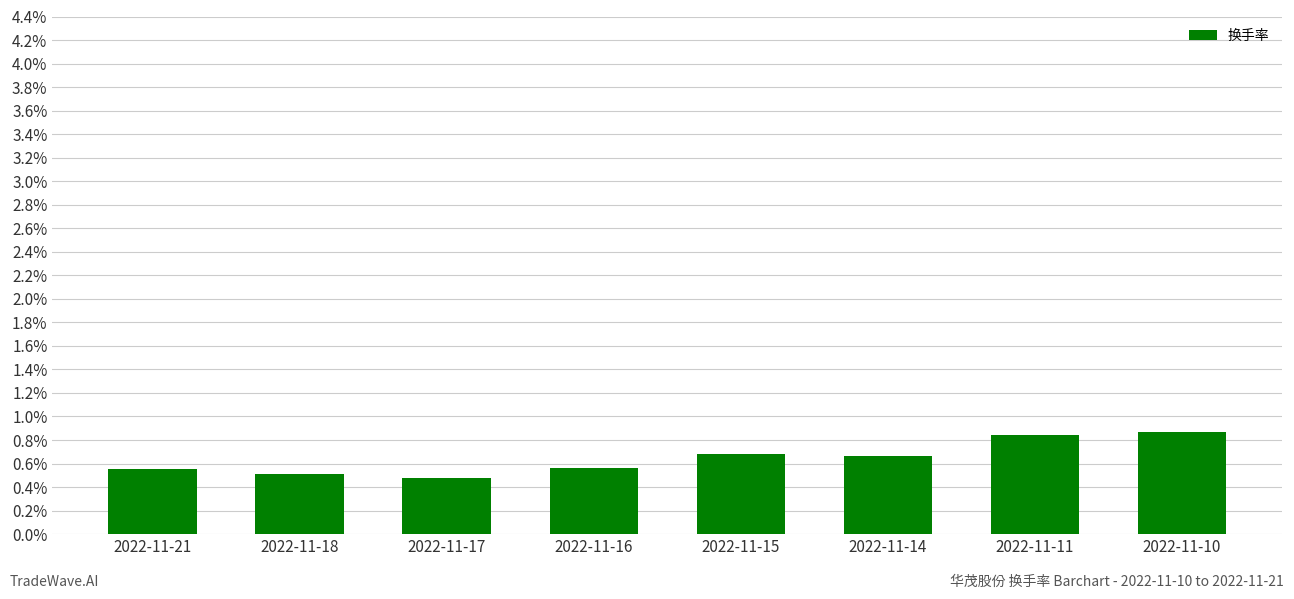

What is the smallest value displayed?

0.5